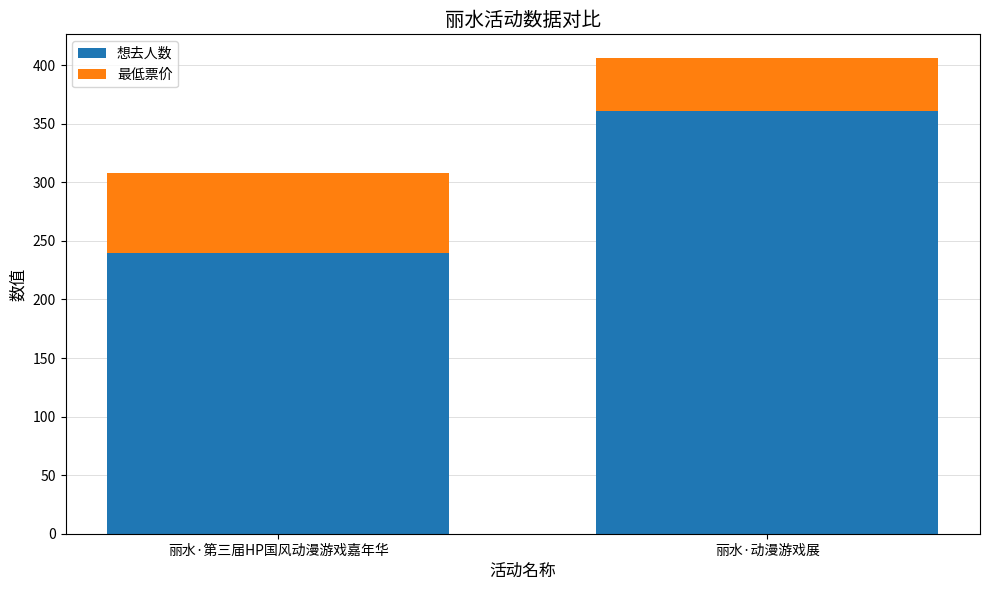

What is the highest value of the 想去人数 series?

361